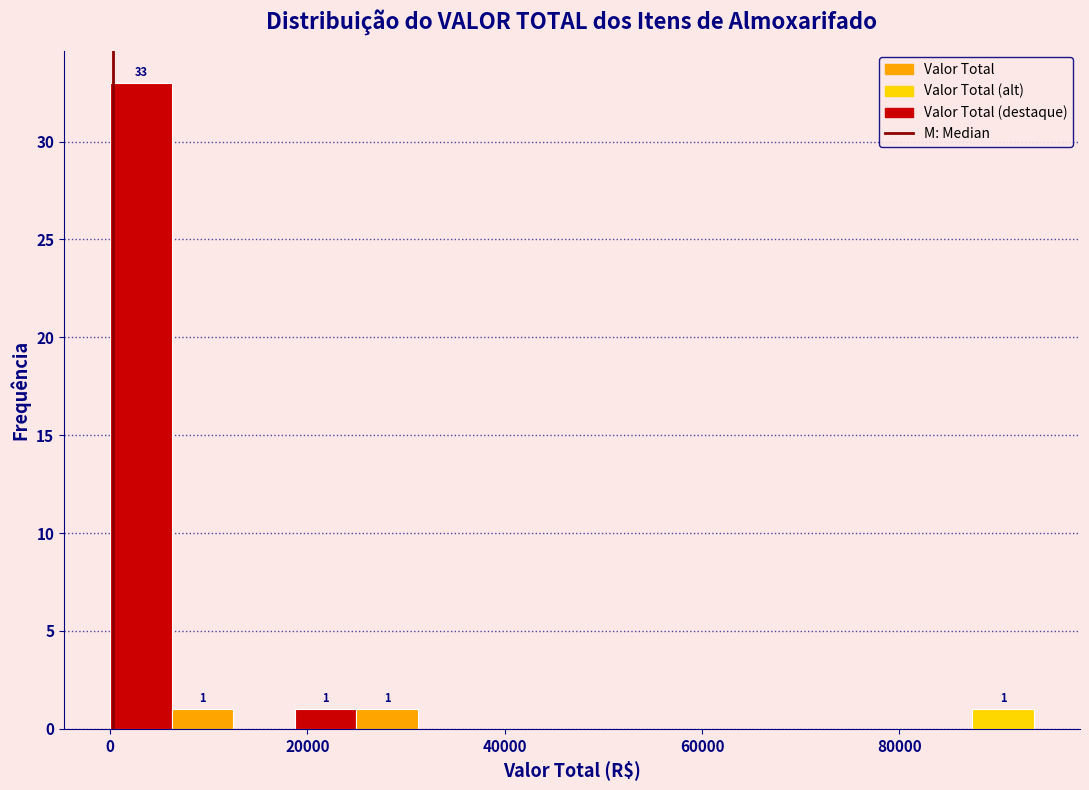

Read against the x-axis, roughly where is the centre of the tallest bar?

4000